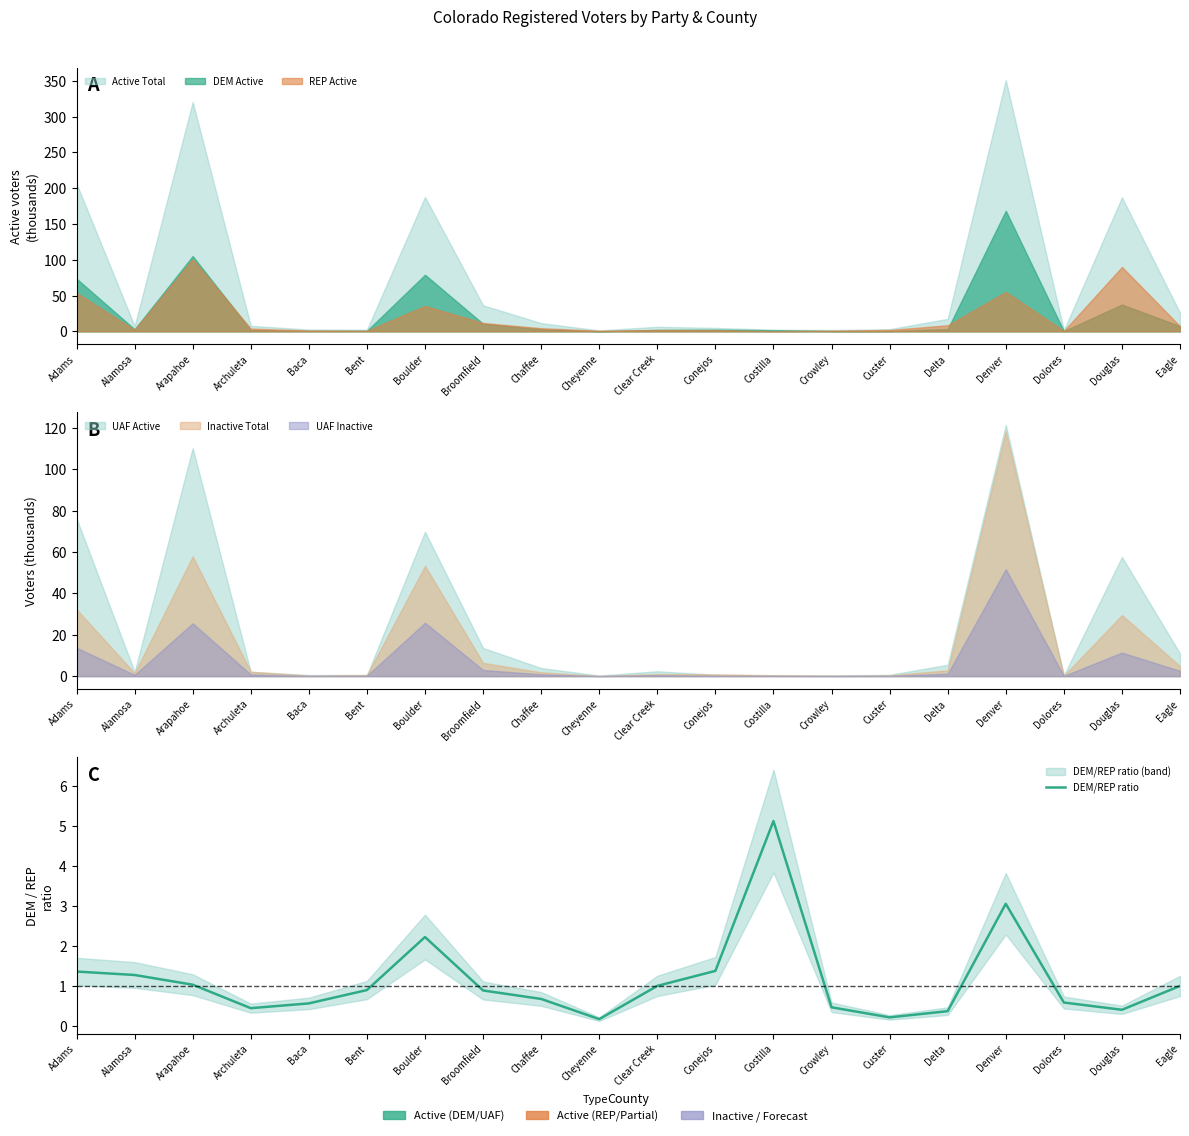

What is the label of the 16th point from the right?

Baca